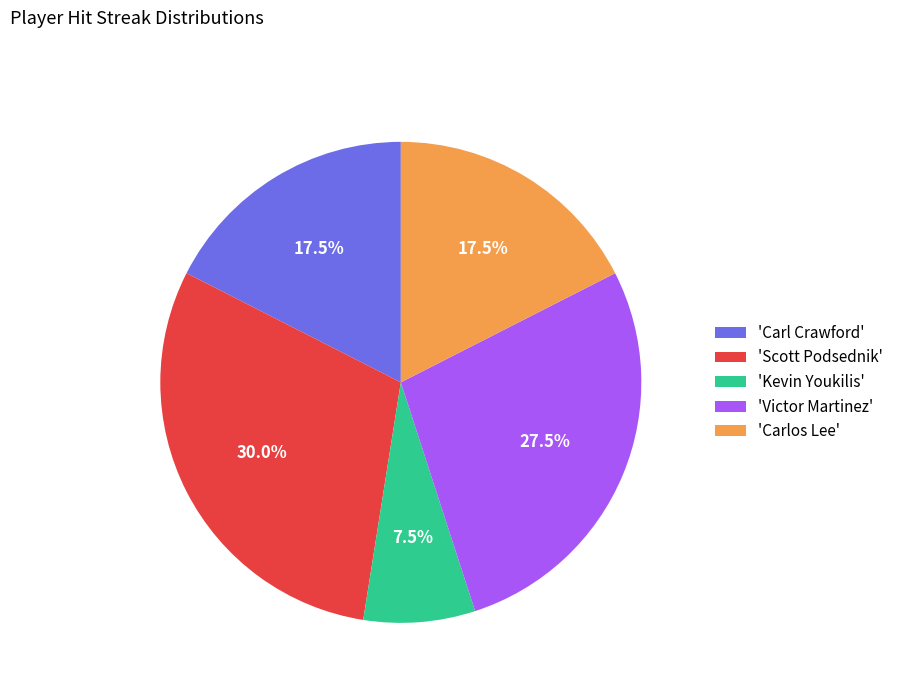

Which category has the biggest portion of the pie?

'Scott Podsednik'